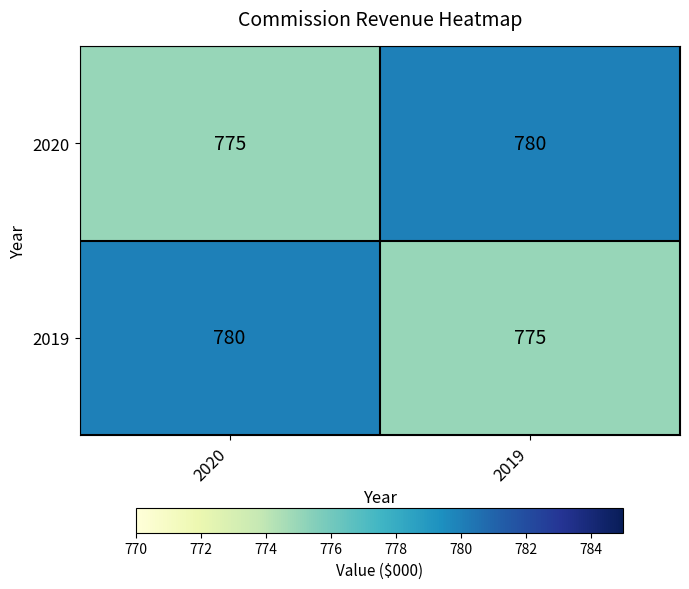

What is the total value across all series at 2020?

1555